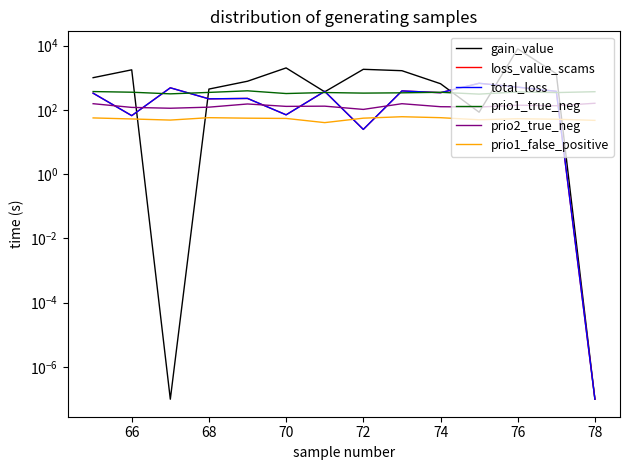

What is the difference between the maximum and minimum values in the total_loss series?

668.8